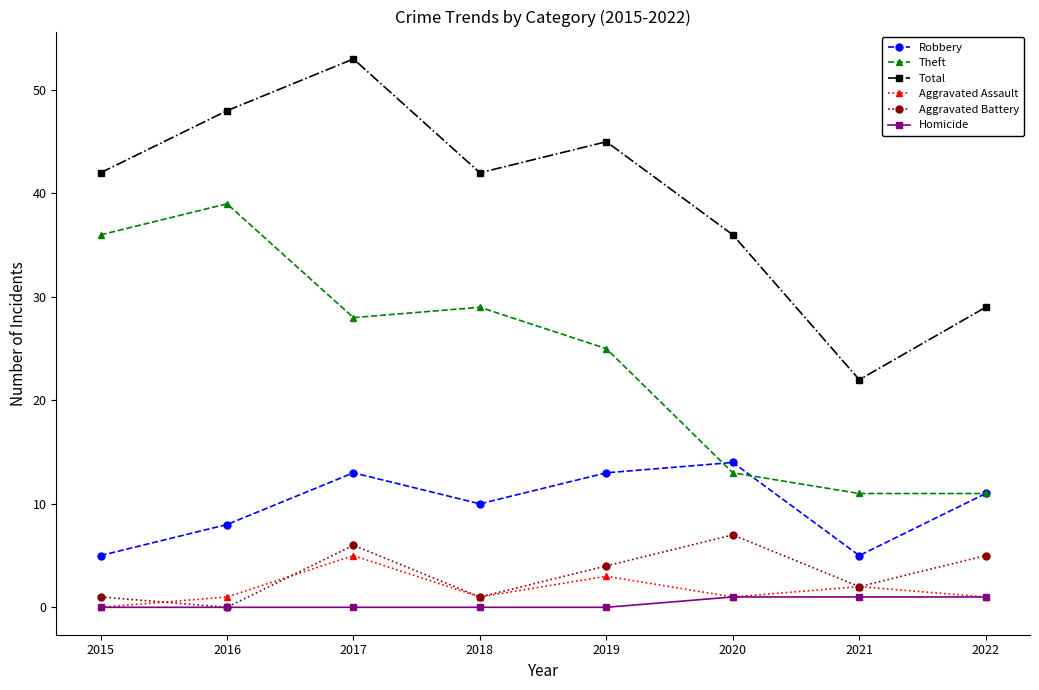

True or false: Aggravated Assault and Robbery cross at least once.

False